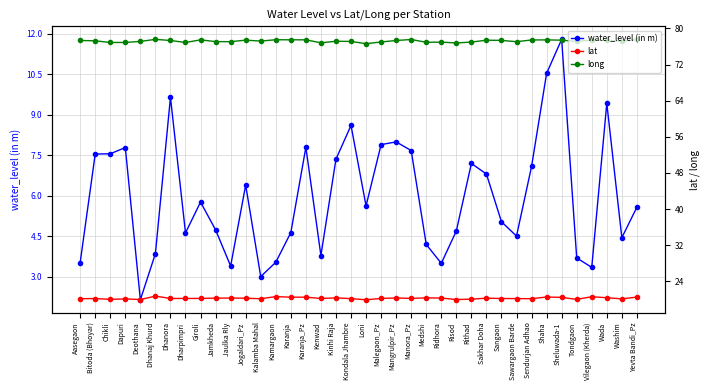

How many values in the lat series exceed 20?

35